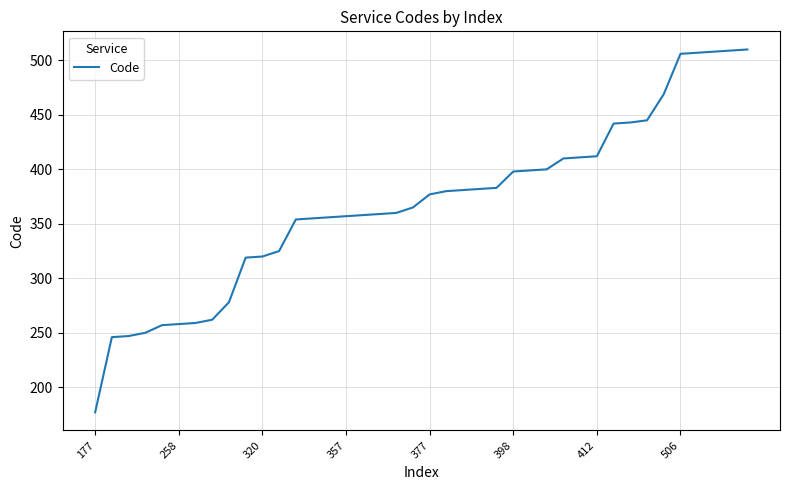

How many lines are shown in the chart?

1